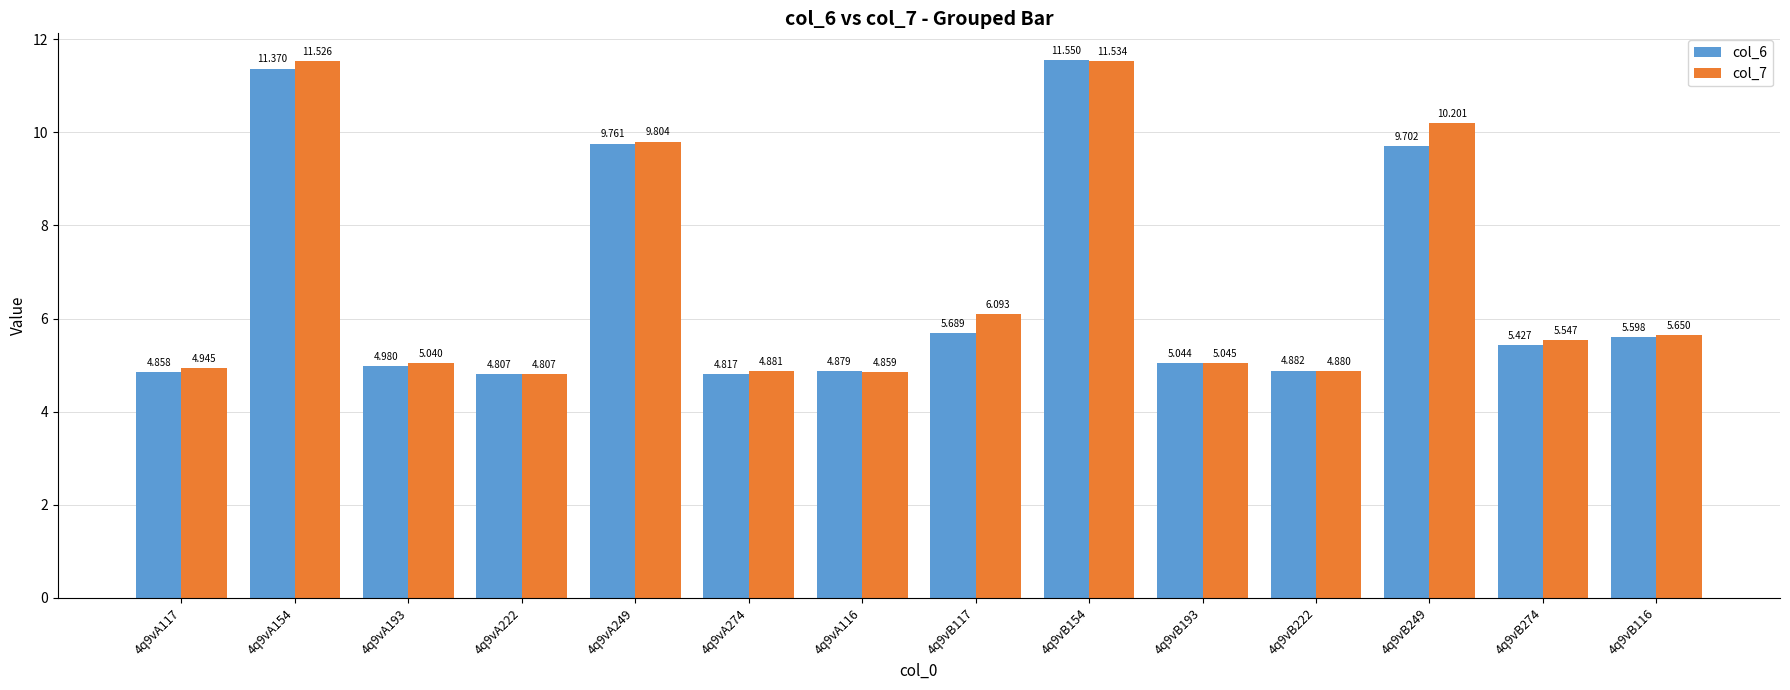

Where is col_6 nearest to the value 8?

4q9vB249